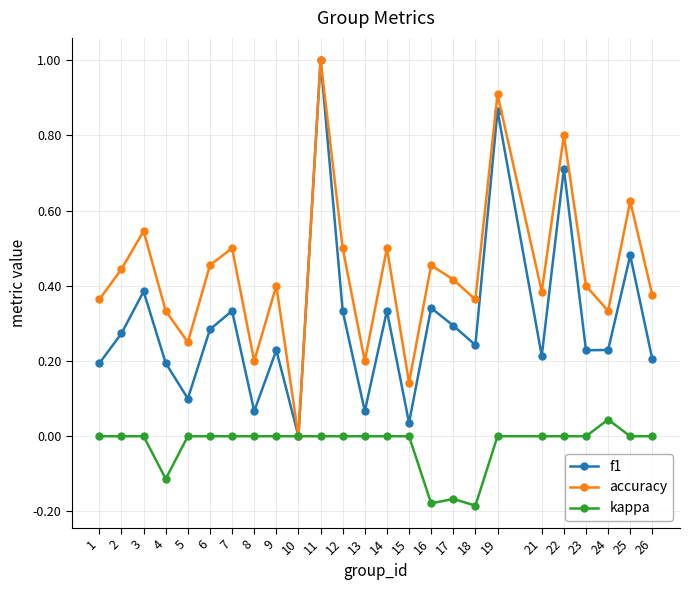

What is the maximum value shown in the chart?

1.0